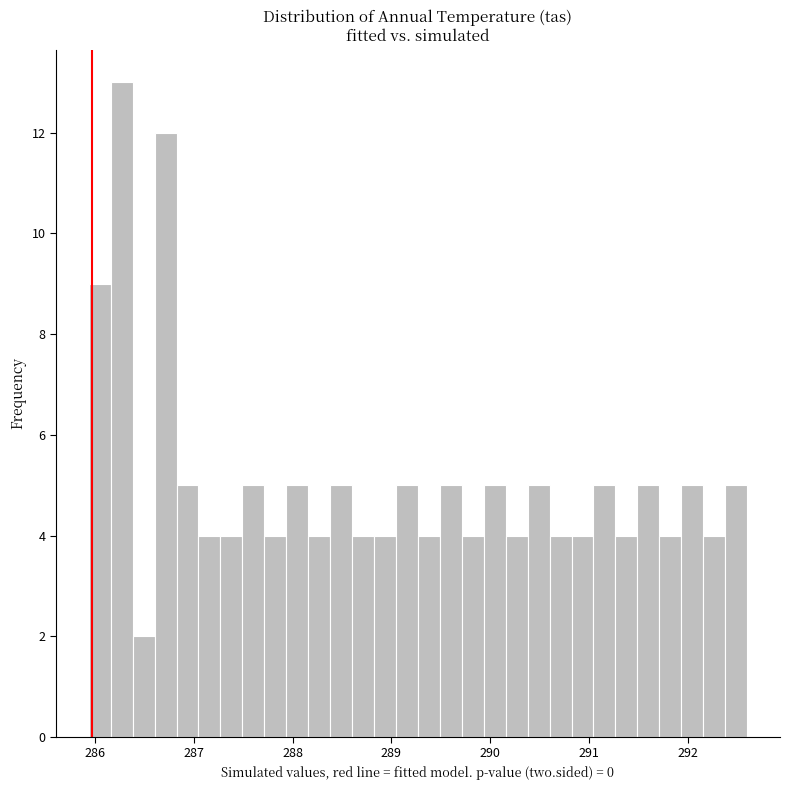

Around what value on the x-axis is the tallest bar? Give the approximate position of its centre, as read against the axis.

286.3